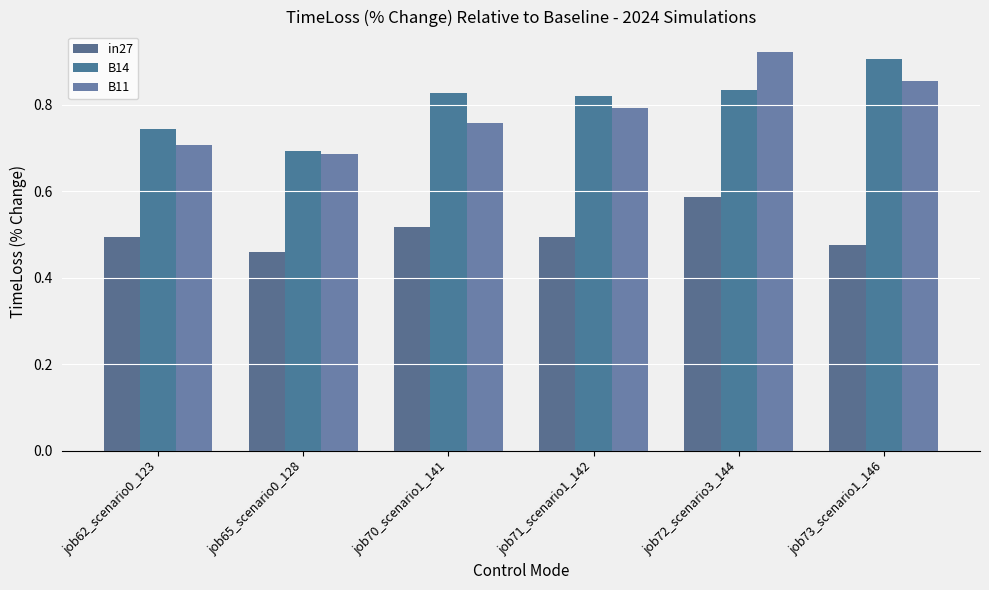

What position from the left is job70_scenario1_141?

3